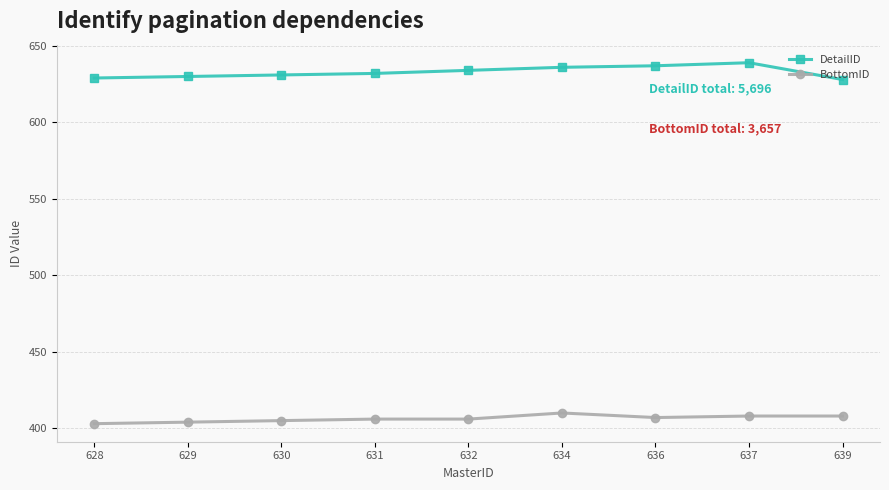

True or false: BottomID and DetailID intersect in this chart.

False